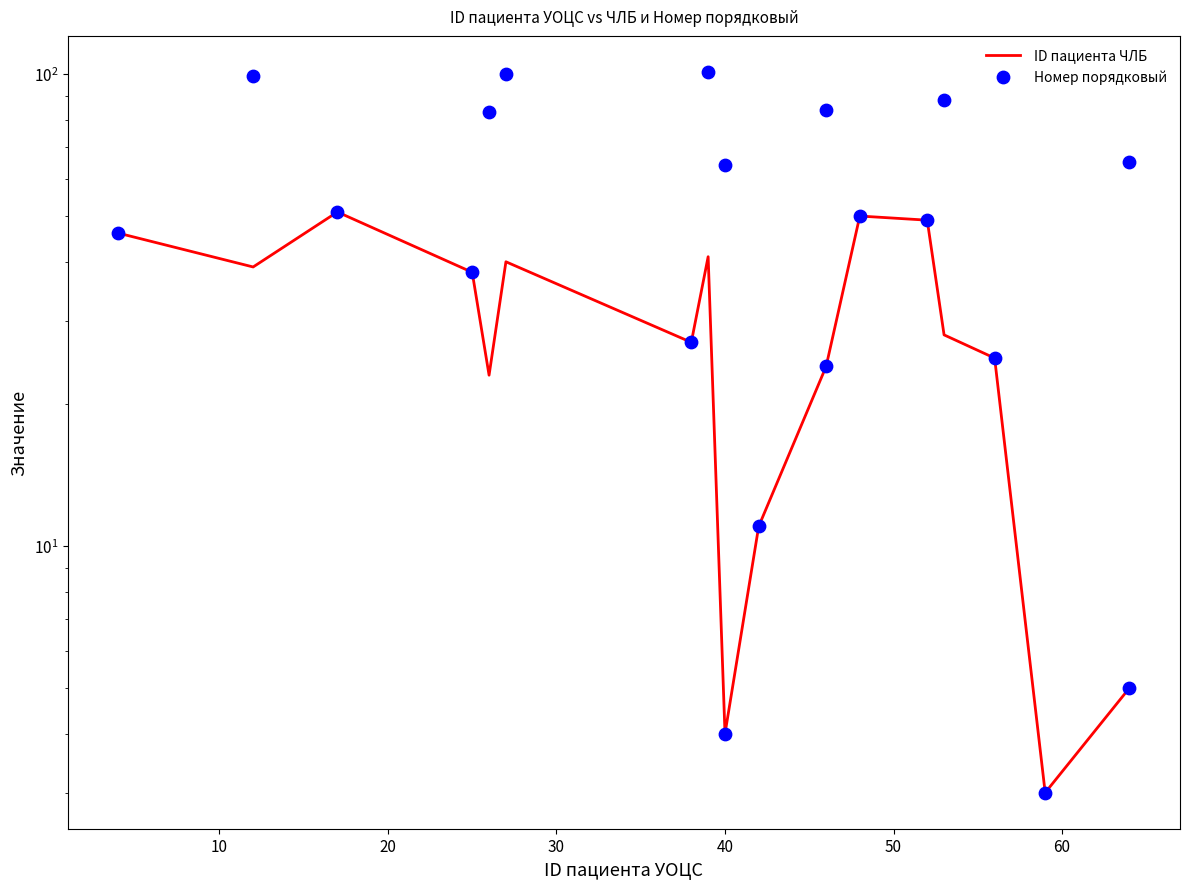

At how many categories does at least one series exceed 15?

16